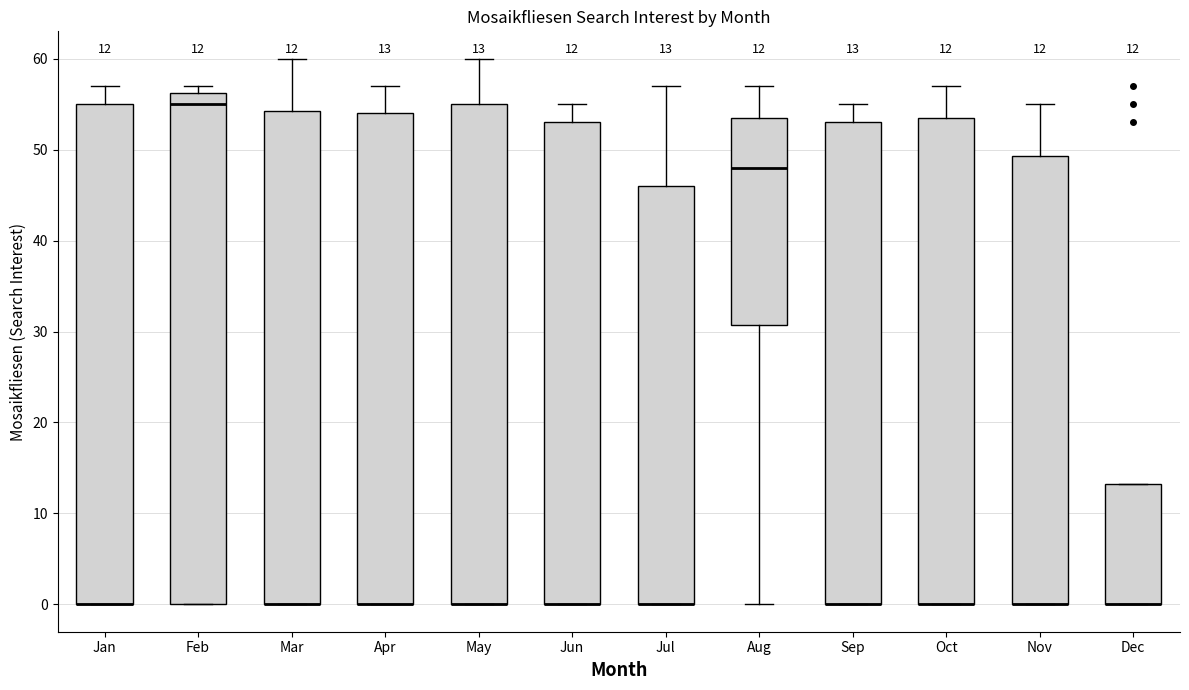

Comparing the boxes themselves (not the whiskers), which one is the tallest?

Feb